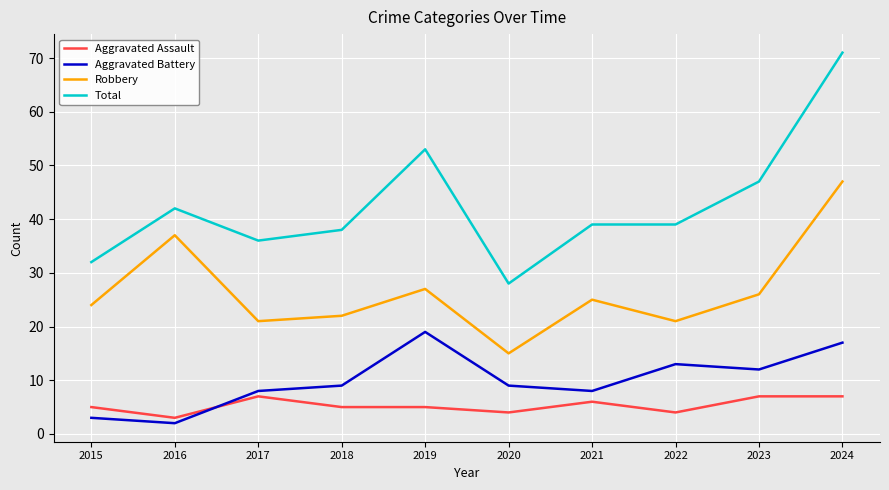

Reading left to right, extract all data points from this chart.

Aggravated Assault: 2015=5	2016=3	2017=7	2018=5	2019=5	2020=4	2021=6	2022=4	2023=7	2024=7
Aggravated Battery: 2015=3	2016=2	2017=8	2018=9	2019=19	2020=9	2021=8	2022=13	2023=12	2024=17
Robbery: 2015=24	2016=37	2017=21	2018=22	2019=27	2020=15	2021=25	2022=21	2023=26	2024=47
Total: 2015=32	2016=42	2017=36	2018=38	2019=53	2020=28	2021=39	2022=39	2023=47	2024=71